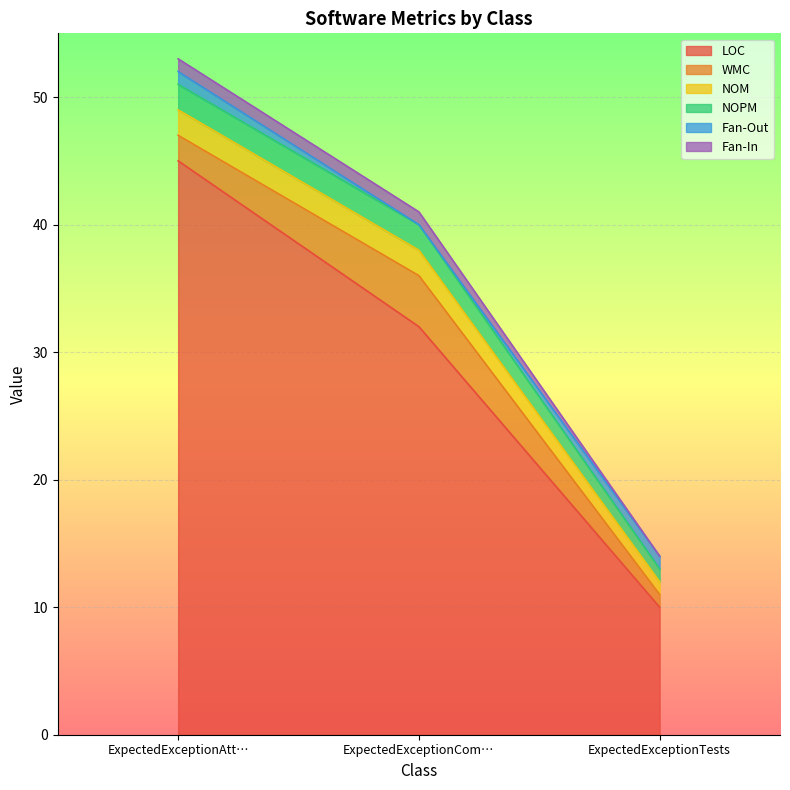

What is the difference between the second highest and minimum values in the LOC series?

22